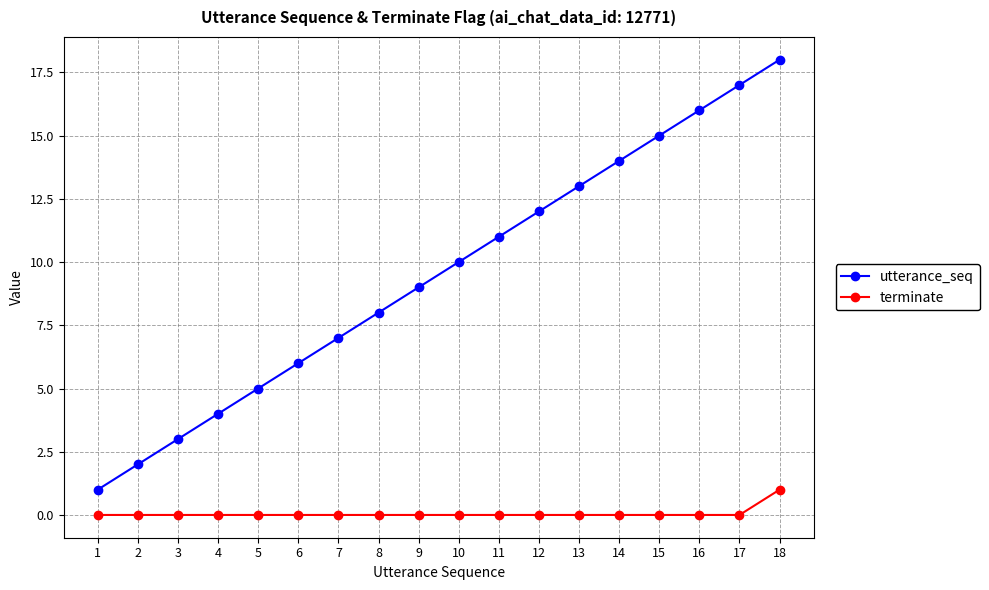

Rank the series at 15 from highest to lowest value.

utterance_seq, terminate